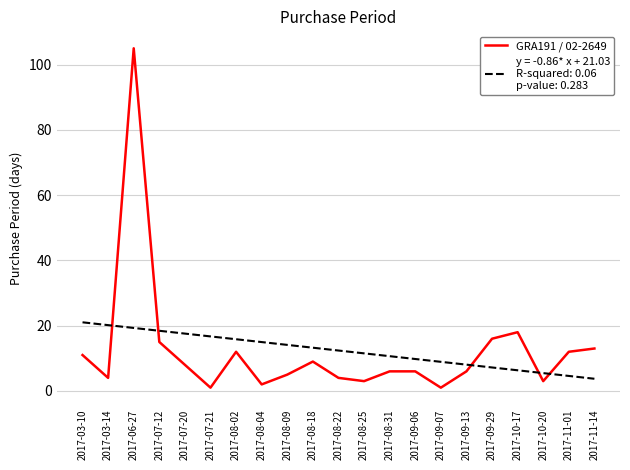

What is the spread (max minus min) of values at 2017-10-20?

2.5